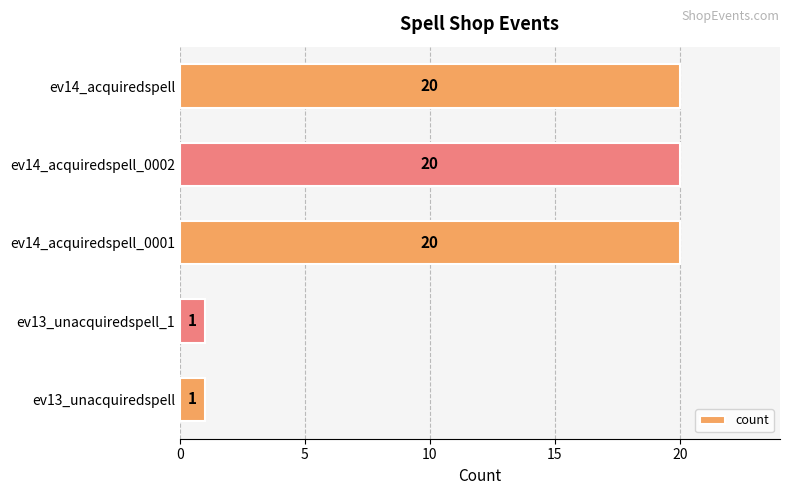

How many bars are there in total?

5